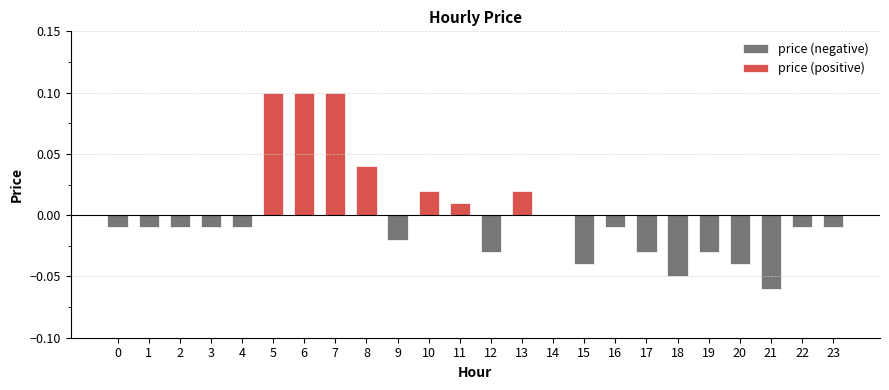

Reading left to right, transcribe all the data shown in this chart.

0=-0.0	1=-0.0	2=-0.0	3=-0.0	4=-0.0	5=0.1	6=0.1	7=0.1	8=0.0	9=-0.0	10=0.0	11=0.0	12=-0.0	13=0.0	14=0.0	15=-0.0	16=-0.0	17=-0.0	18=-0.1	19=-0.0	20=-0.0	21=-0.1	22=-0.0	23=-0.0